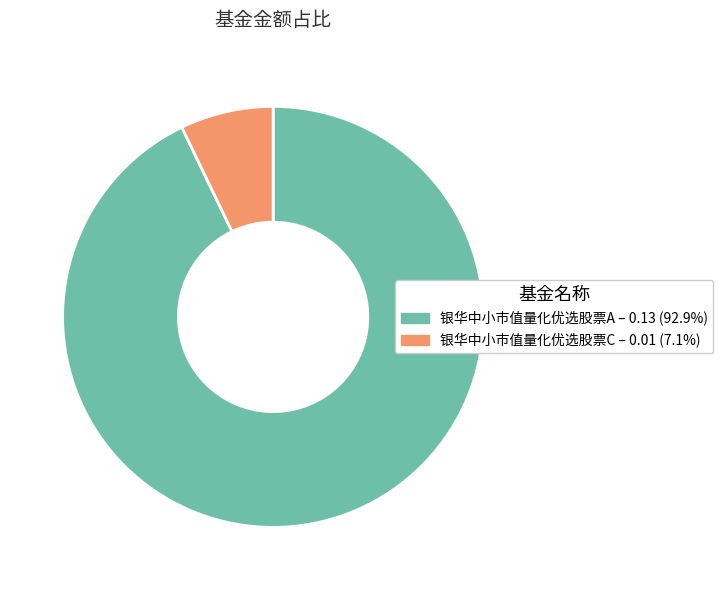

Does 银华中小市值量化优选股票A account for over 50% of the chart?

Yes